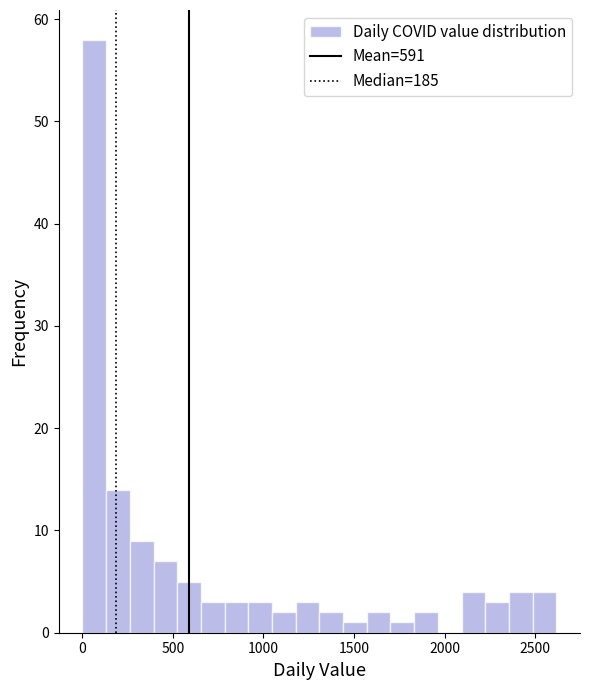

Read against the x-axis, roughly where is the centre of the tallest bar?

50